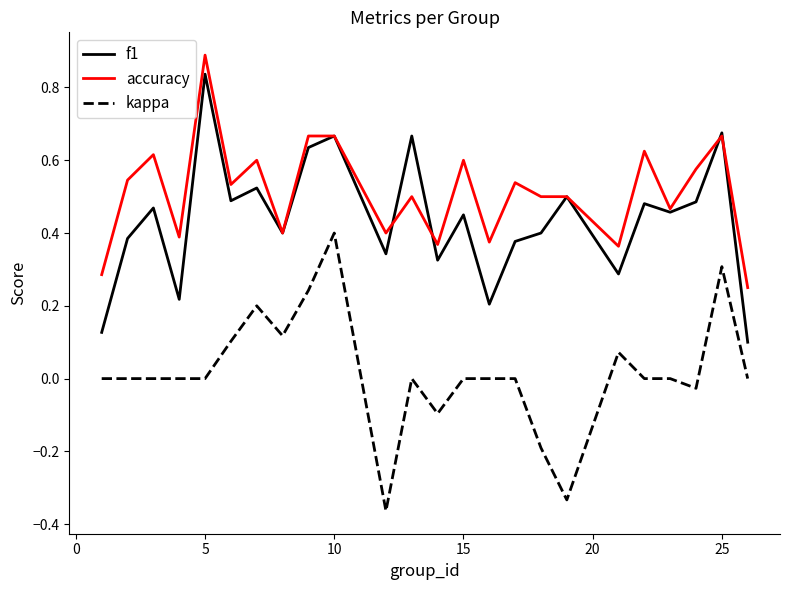

At how many categories does at least one series exceed 0?

24